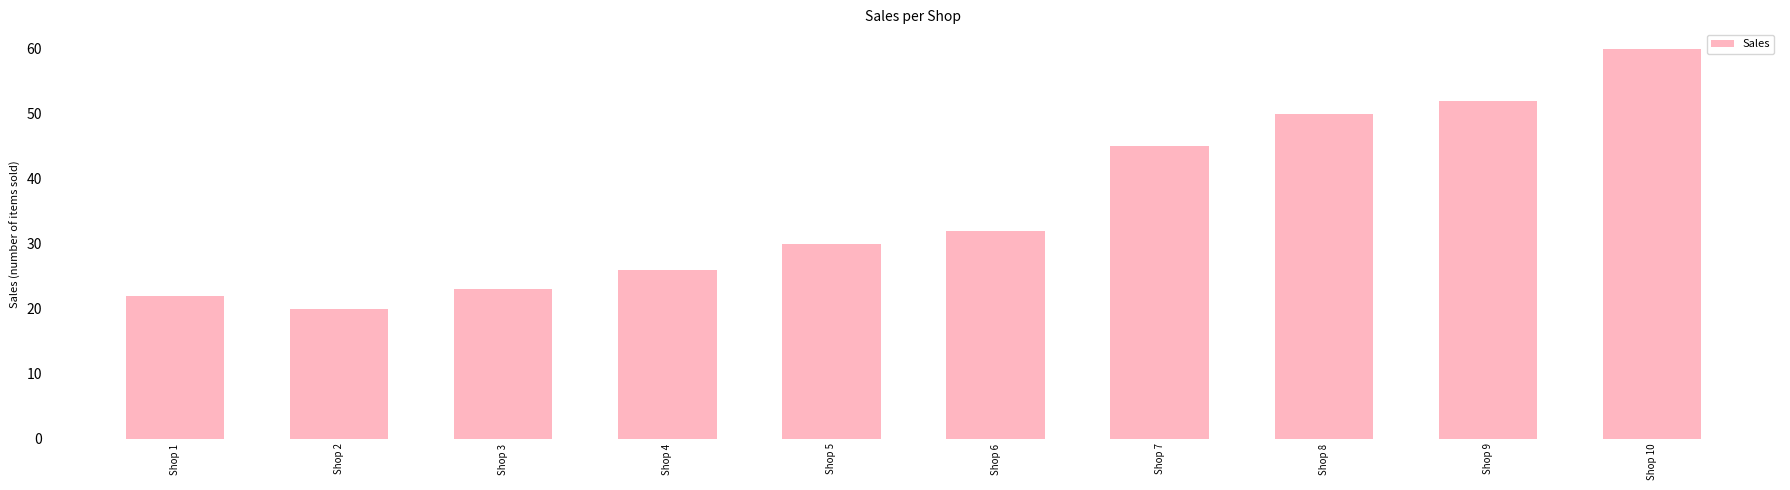

List the labels in order of value, smallest first.

Shop 2, Shop 1, Shop 3, Shop 4, Shop 5, Shop 6, Shop 7, Shop 8, Shop 9, Shop 10